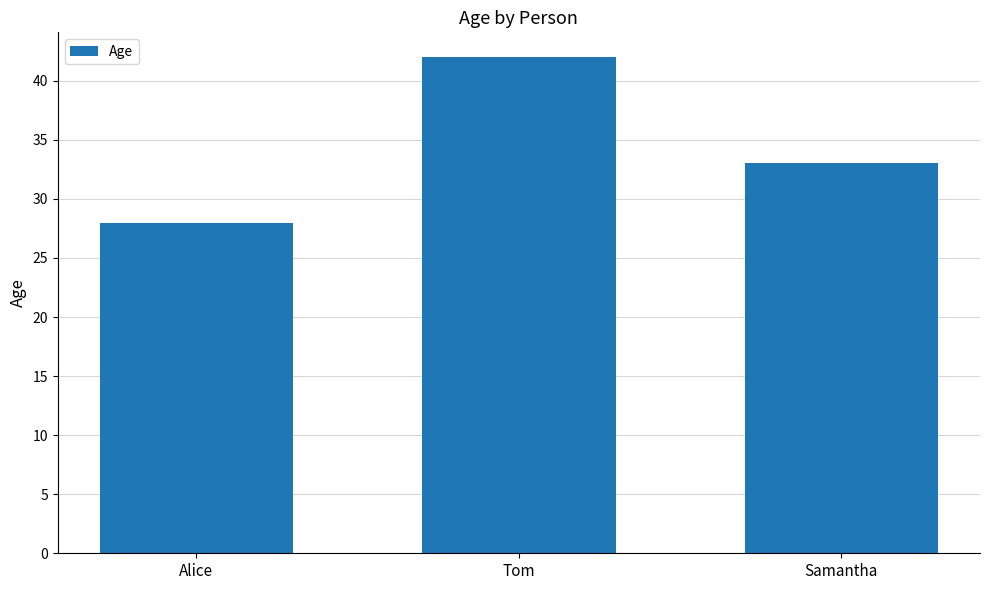

How many bars are there in total?

3